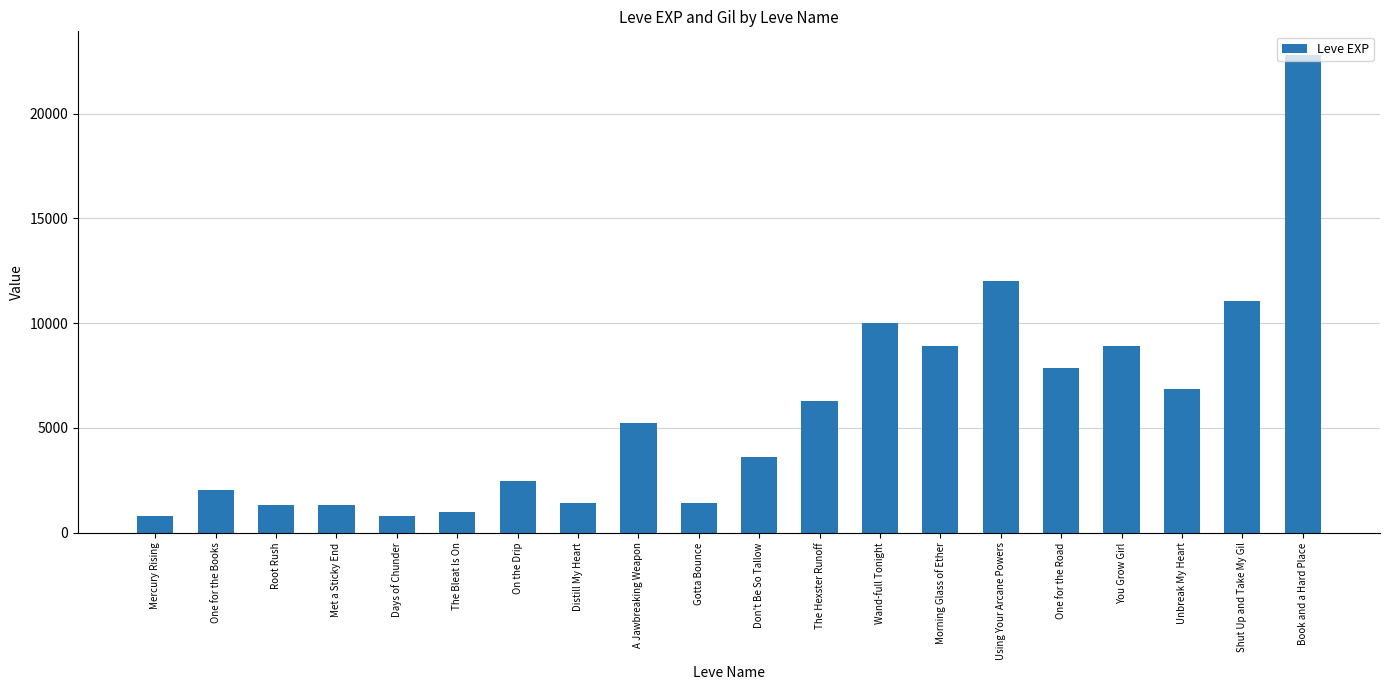

What position from the right is Unbreak My Heart?

3